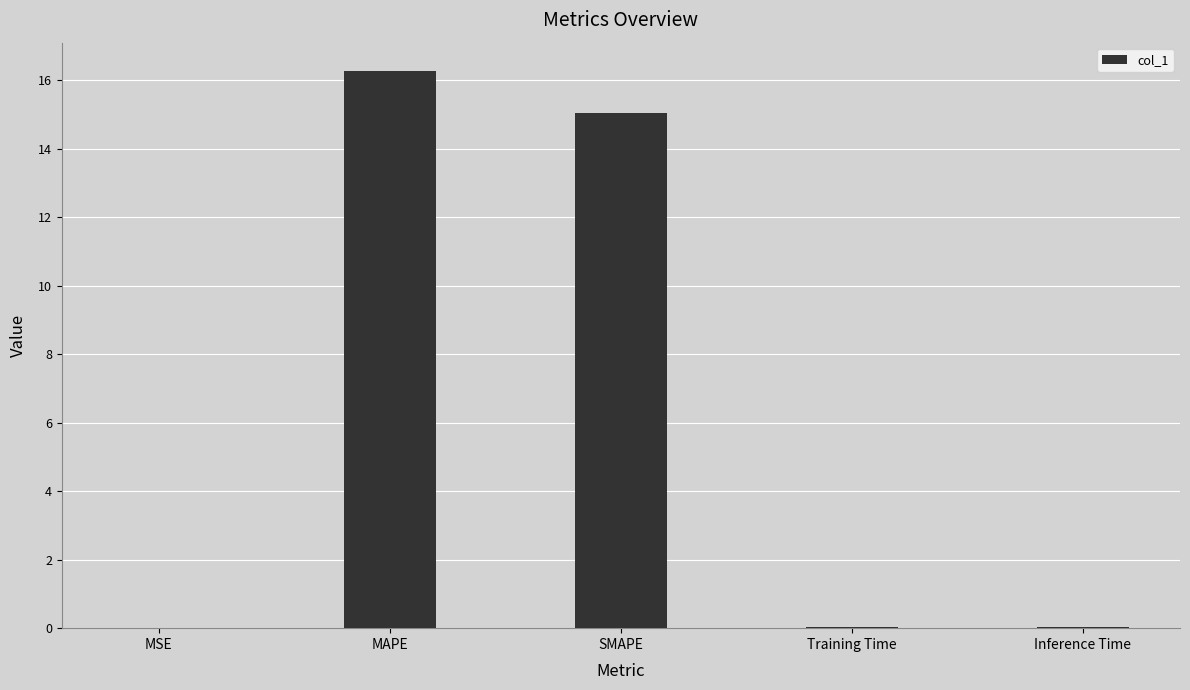

What is the change in value from MAPE to SMAPE?

-1.2